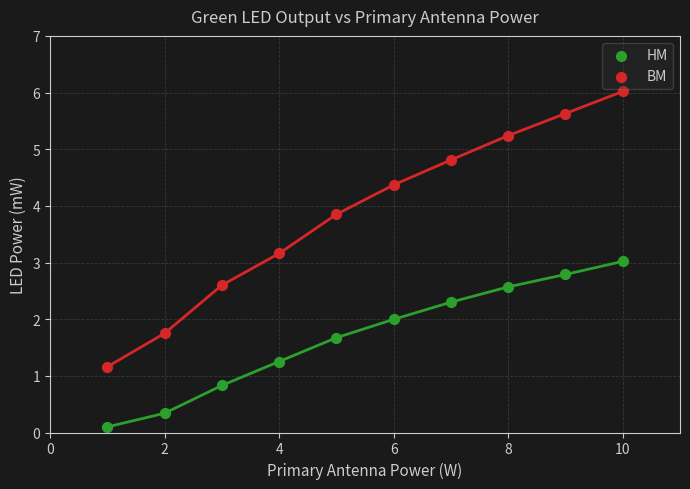

Across all data points, what is the range of X values (max minus min)?

9.0